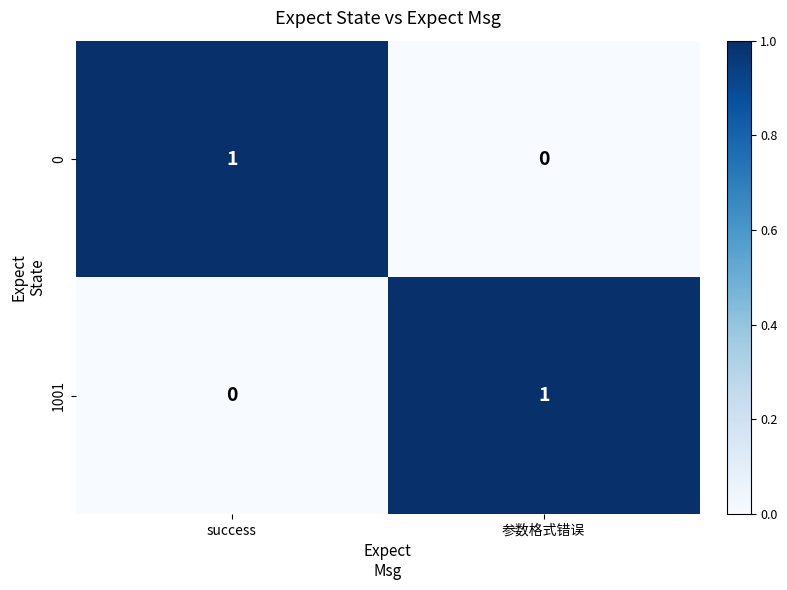

The value of 0 at success is 1. True or false?

True